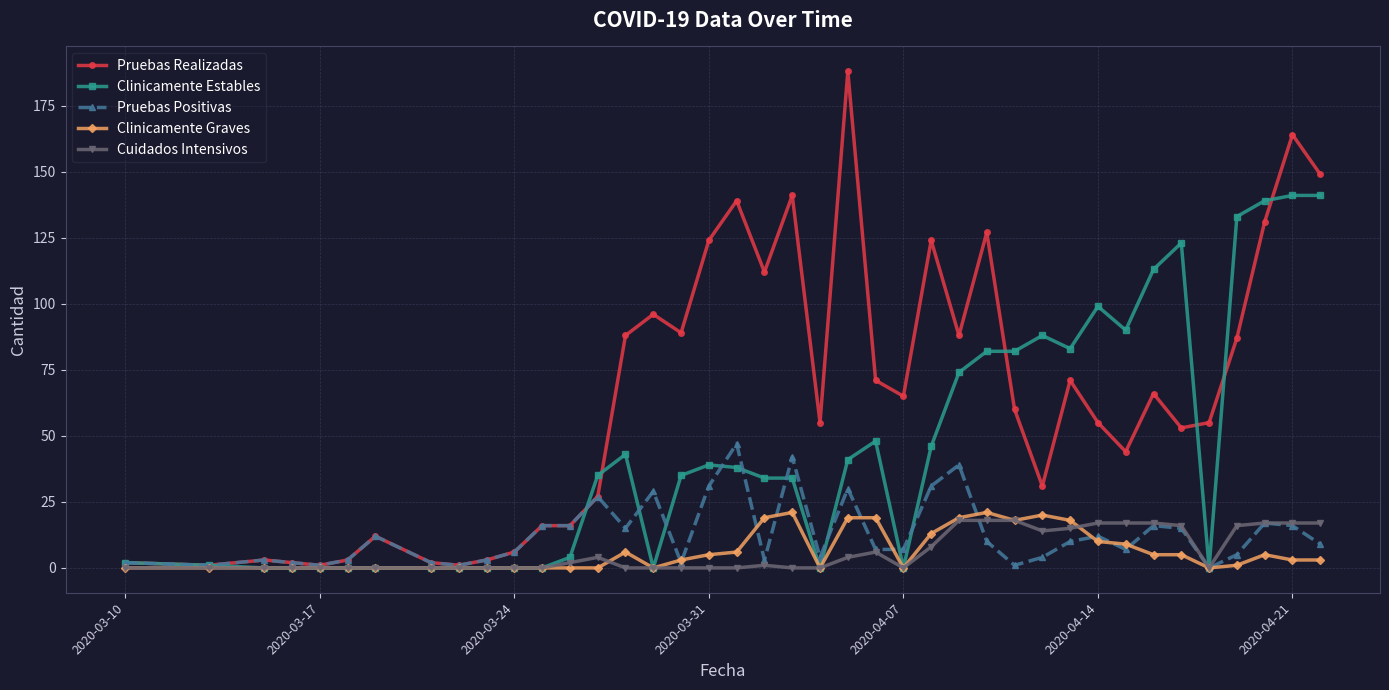

What is the highest value of the Pruebas Positivas series?

47